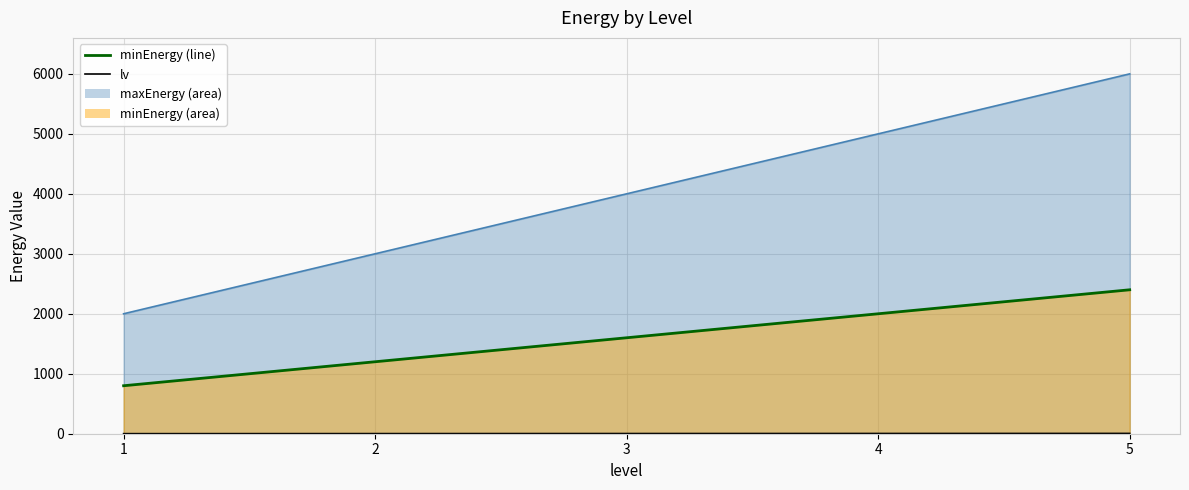

Rank the categories by value from lowest to highest.

1, 2, 3, 4, 5